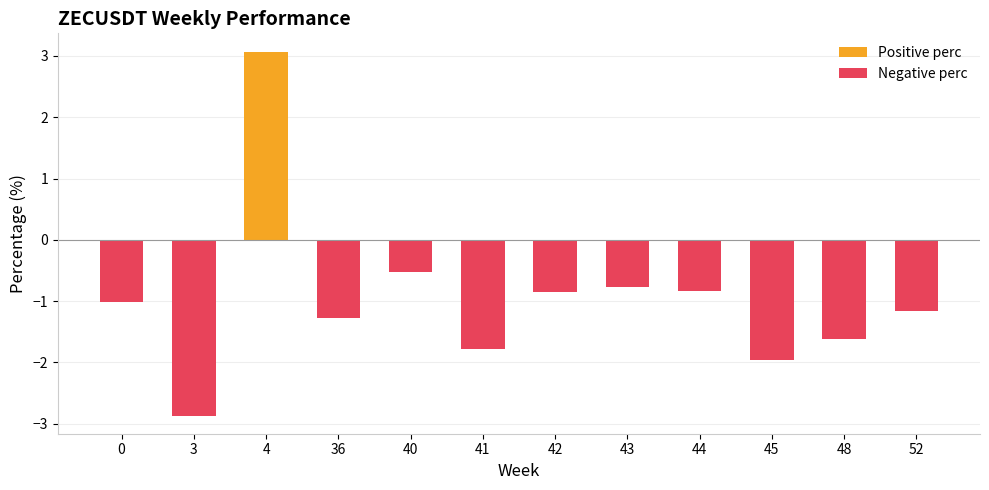

What is the difference between the maximum and minimum values in the Positive perc series?

3.1